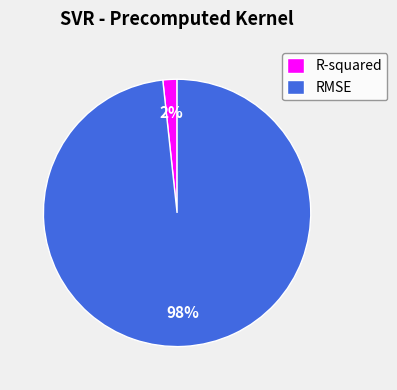

Which category accounts for the majority?

RMSE